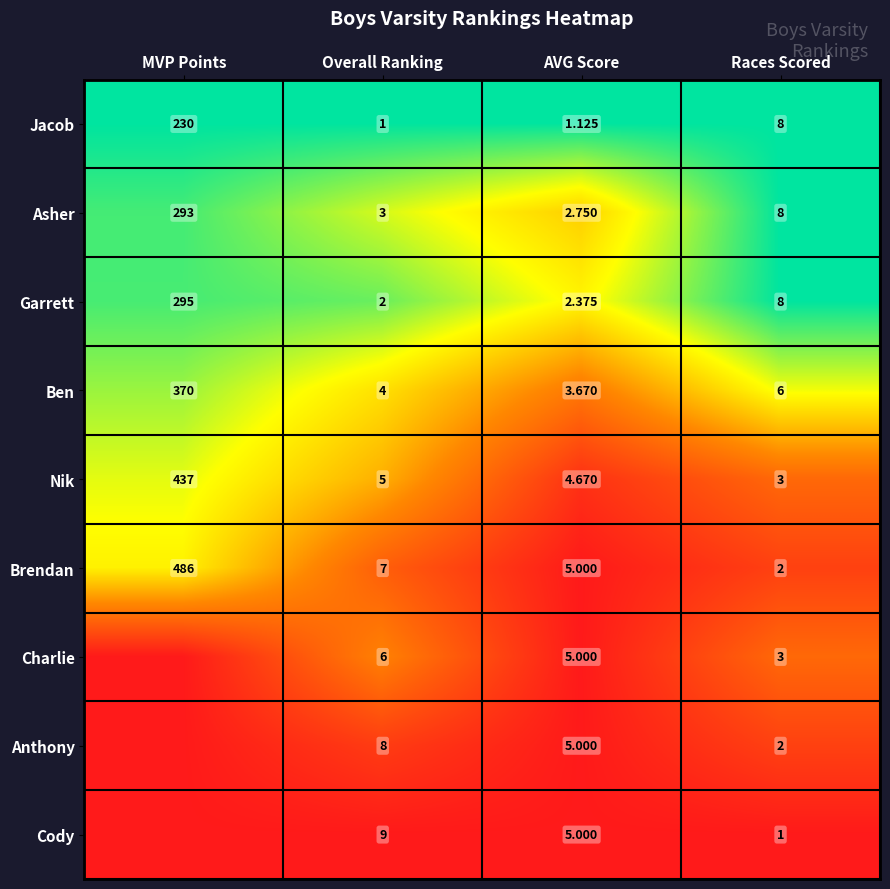

Where is Brendan nearest to the value 244?

Overall Ranking